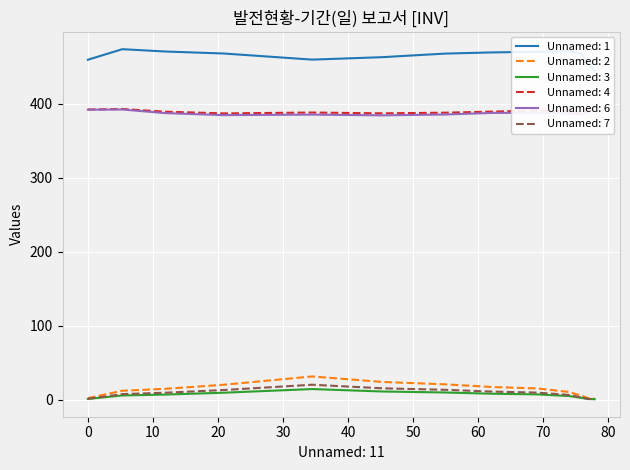

What is the highest value of the Unnamed: 2 series?

31.5